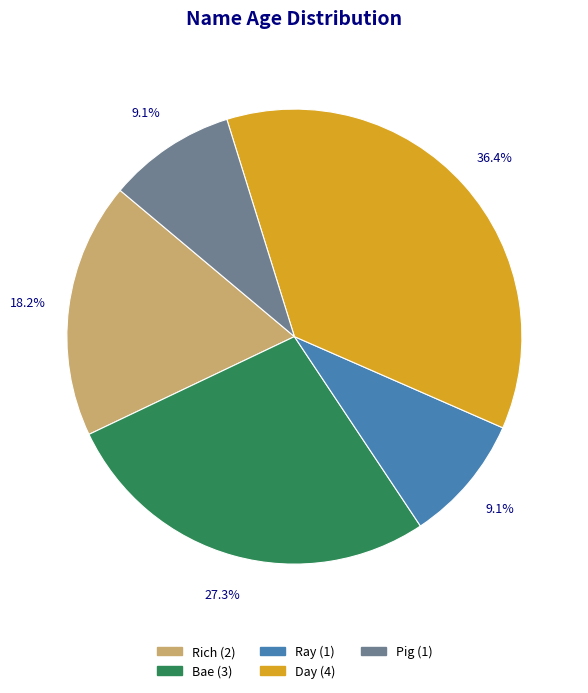

Which category has the biggest portion of the pie?

Day